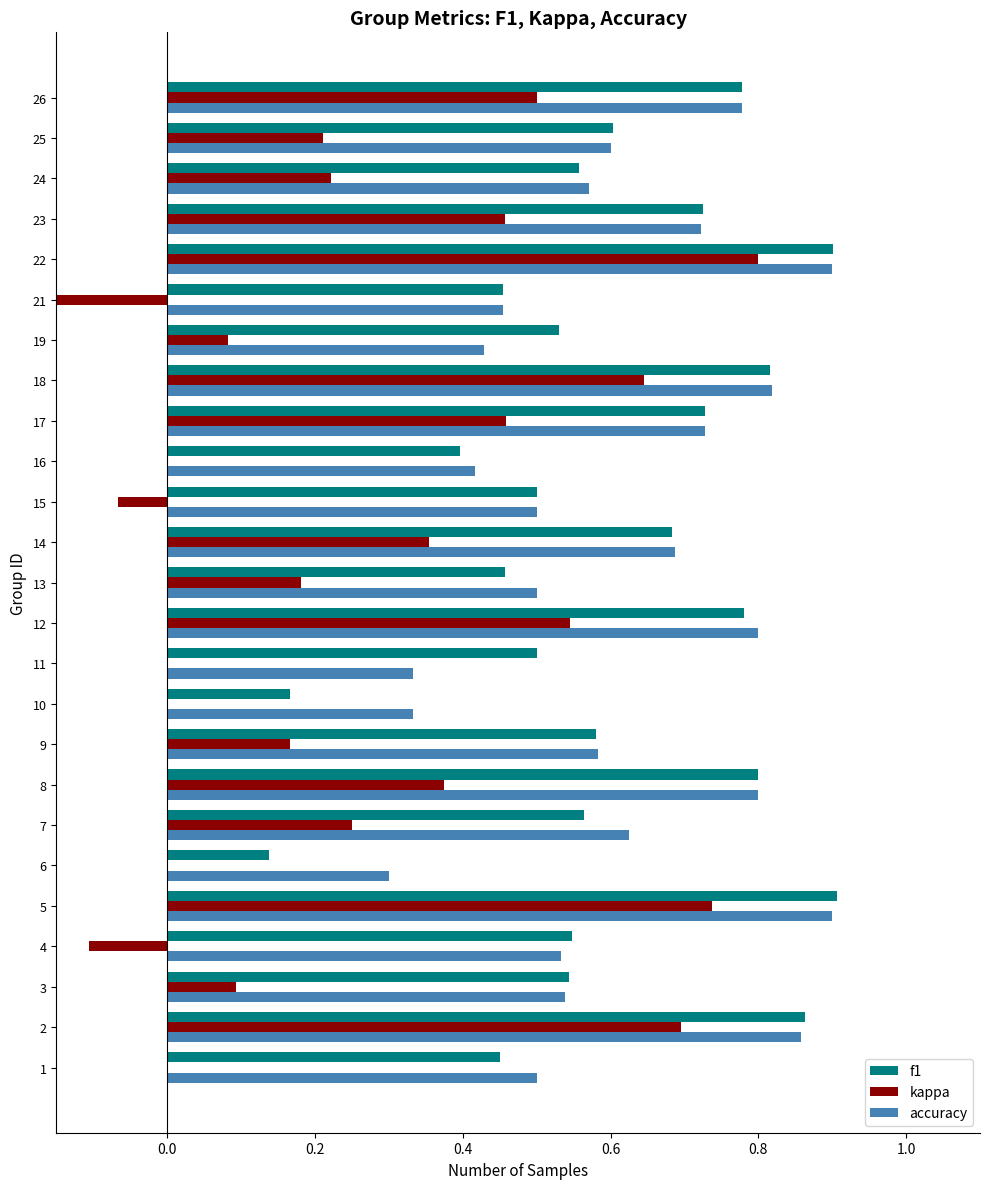

What is the sum of all f1 values?

15.0